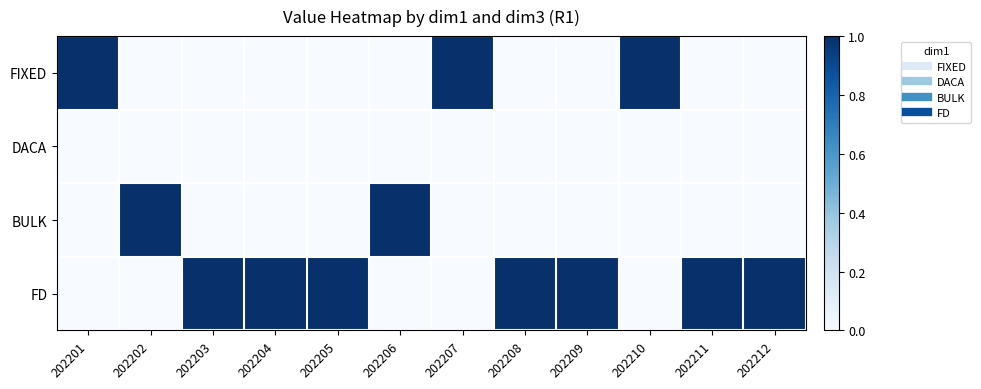

Reading left to right, extract all data points from this chart.

FIXED: 202201=1	202202=0	202203=0	202204=0	202205=0	202206=0	202207=1	202208=0	202209=0	202210=1	202211=0	202212=0
DACA: 202201=0	202202=0	202203=0	202204=0	202205=0	202206=0	202207=0	202208=0	202209=0	202210=0	202211=0	202212=0
BULK: 202201=0	202202=1	202203=0	202204=0	202205=0	202206=1	202207=0	202208=0	202209=0	202210=0	202211=0	202212=0
FD: 202201=0	202202=0	202203=1	202204=1	202205=1	202206=0	202207=0	202208=1	202209=1	202210=0	202211=1	202212=1